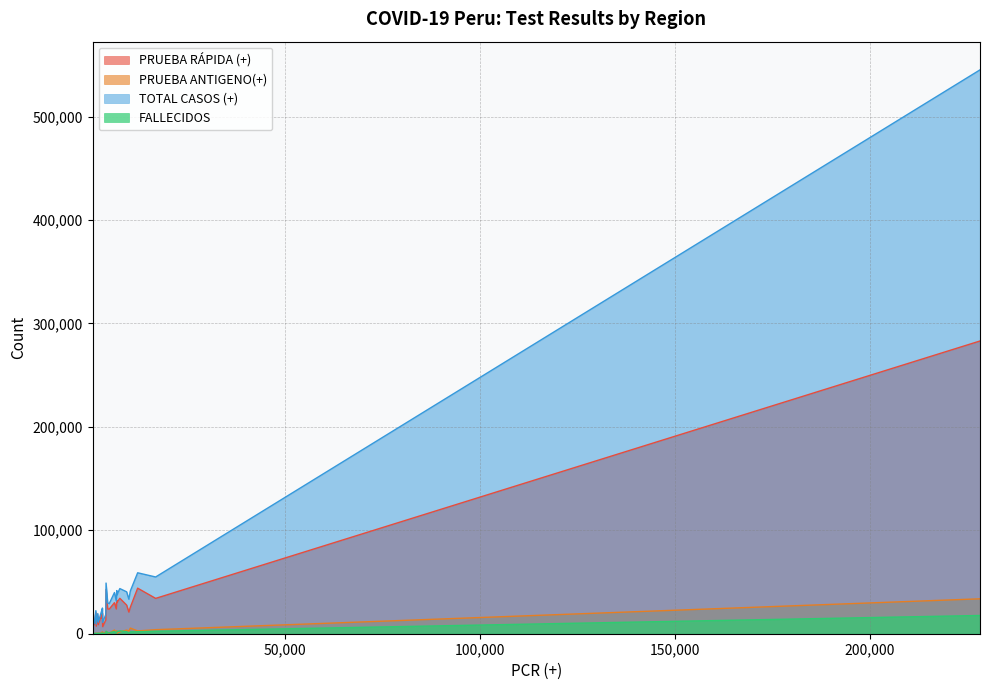

Reading left to right, what are all the values shown in this chart?

PRUEBA RÁPIDA (+): LIMA METROPOLITANA=283005	CALLAO=34167	LA LIBERTAD=34243	AREQUIPA=44050	MOQUEGUA=17087	CUSCO=20934	LAMBAYEQUE=30243	PIURA=42758	AMAZONAS=17332	ICA=30002	JUNIN=32115	ANCASH=25670	CAJAMARCA=23927	HUANUCO=19908	APURIMAC=6824	PUNO=19435	TACNA=14698	LORETO=23963	SAN MARTIN=23819	AYACUCHO=13419	HUANCAVELICA=7301	PASCO=7758	TUMBES=8710	UCAYALI=20456	MADRE DE DIOS=8943	LIMA REGIÓN=27676
PRUEBA ANTIGENO(+): LIMA METROPOLITANA=33760	CALLAO=3919	LA LIBERTAD=1829	AREQUIPA=2718	MOQUEGUA=481	CUSCO=2553	LAMBAYEQUE=483	PIURA=2190	AMAZONAS=650	ICA=3598	JUNIN=2807	ANCASH=5461	CAJAMARCA=1083	HUANUCO=1851	APURIMAC=986	PUNO=783	TACNA=1689	LORETO=1304	SAN MARTIN=439	AYACUCHO=1233	HUANCAVELICA=556	PASCO=713	TUMBES=450	UCAYALI=436	MADRE DE DIOS=30	LIMA REGIÓN=3511
TOTAL CASOS (+): LIMA METROPOLITANA=545115	CALLAO=54861	LA LIBERTAD=43653	AREQUIPA=58927	MOQUEGUA=19491	CUSCO=33380	LAMBAYEQUE=37569	PIURA=48990	AMAZONAS=20790	ICA=39801	JUNIN=41721	ANCASH=41415	CAJAMARCA=31675	HUANUCO=24866	APURIMAC=10989	PUNO=23233	TACNA=19414	LORETO=29736	SAN MARTIN=29123	AYACUCHO=18635	HUANCAVELICA=9376	PASCO=9078	TUMBES=11213	UCAYALI=22320	MADRE DE DIOS=10009	LIMA REGIÓN=40519
FALLECIDOS: LIMA METROPOLITANA=17648	CALLAO=2367	LA LIBERTAD=2787	AREQUIPA=1946	MOQUEGUA=447	CUSCO=691	LAMBAYEQUE=2114	PIURA=2392	AMAZONAS=312	ICA=2154	JUNIN=1395	ANCASH=1807	CAJAMARCA=763	HUANUCO=730	APURIMAC=253	PUNO=572	TACNA=522	LORETO=1141	SAN MARTIN=867	AYACUCHO=477	HUANCAVELICA=209	PASCO=220	TUMBES=425	UCAYALI=496	MADRE DE DIOS=171	LIMA REGIÓN=1971